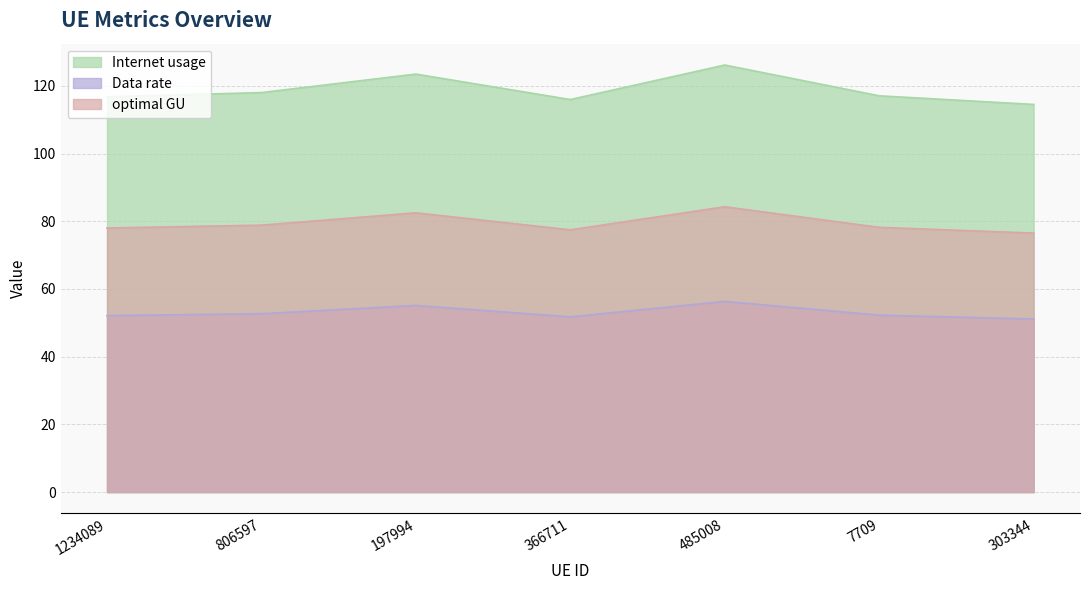

Where does the Data rate series first go above 52?

1234089